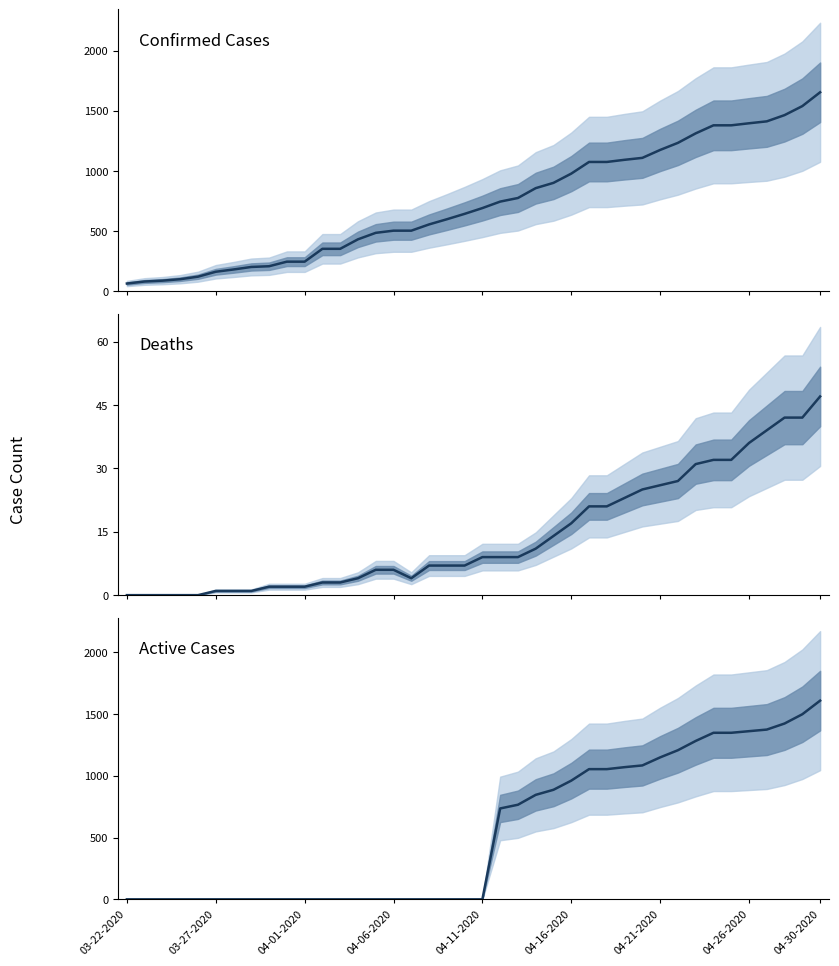

What are all the series names shown in the legend?

Confirmed Cases, Deaths, Active Cases